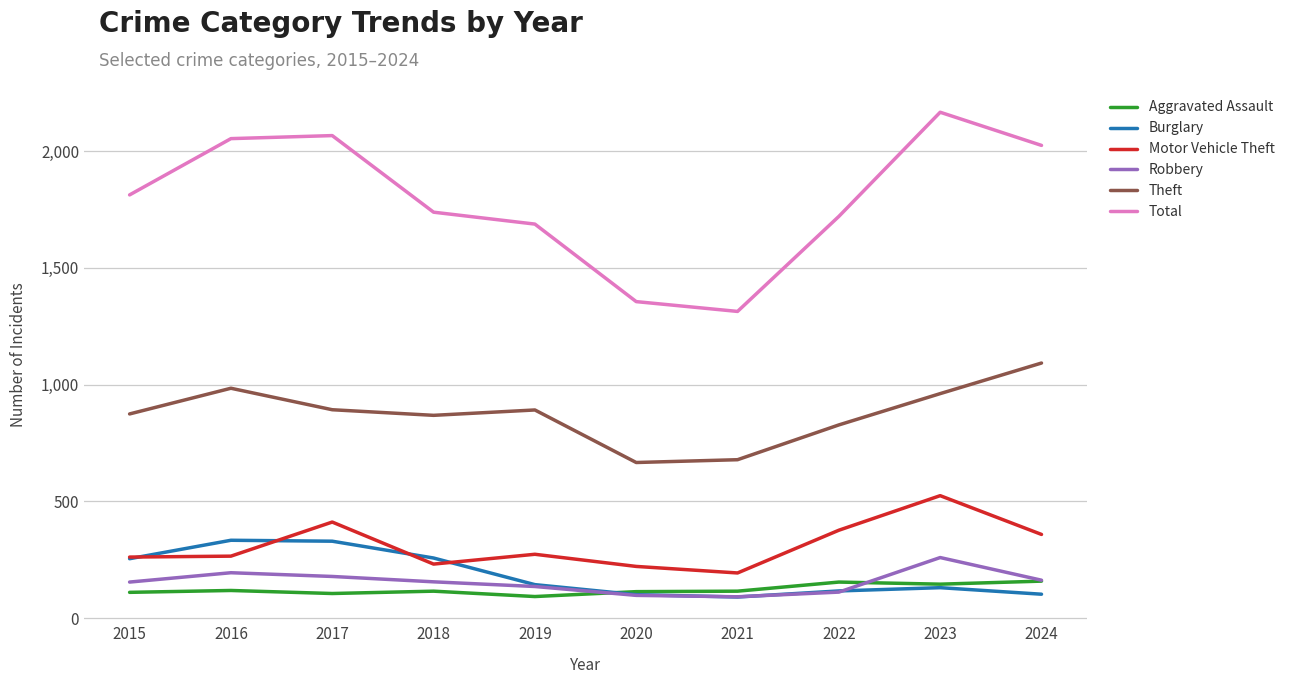

What is the difference between the maximum and second lowest values in the Theft series?

414